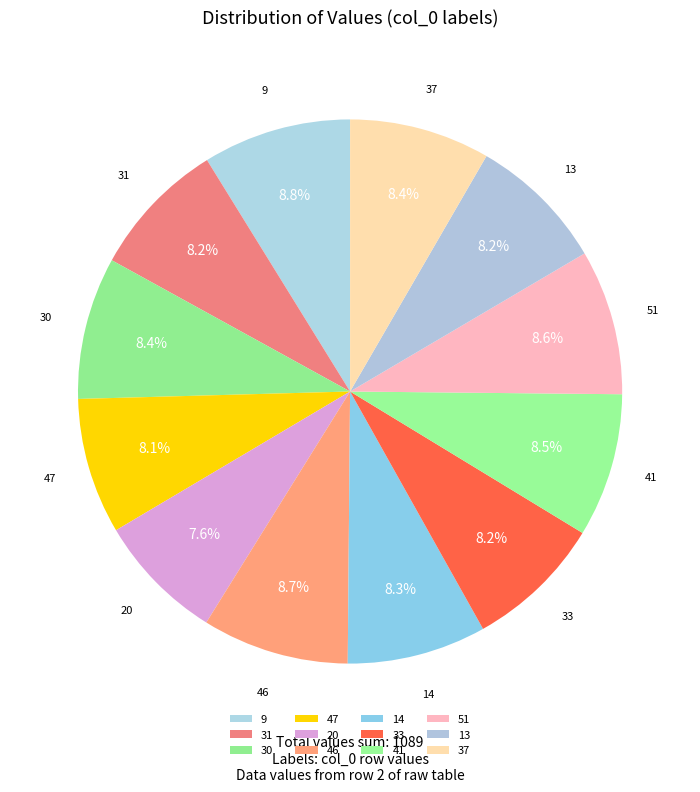

True or false: 33 accounts for 8% of the total.

True